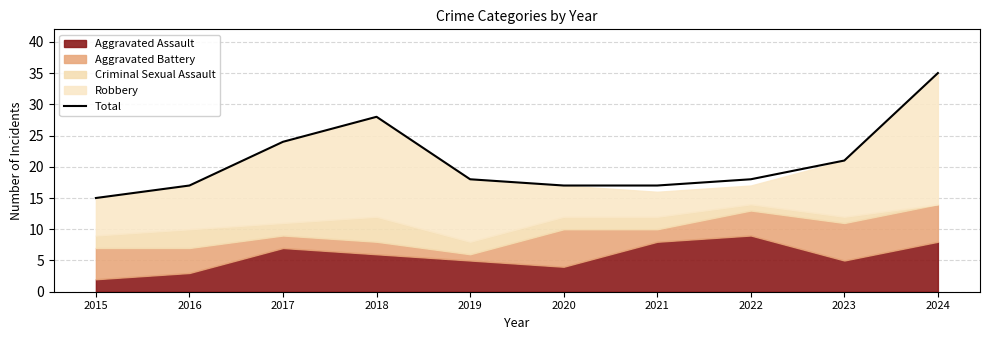

How many categories are shown in the chart?

10